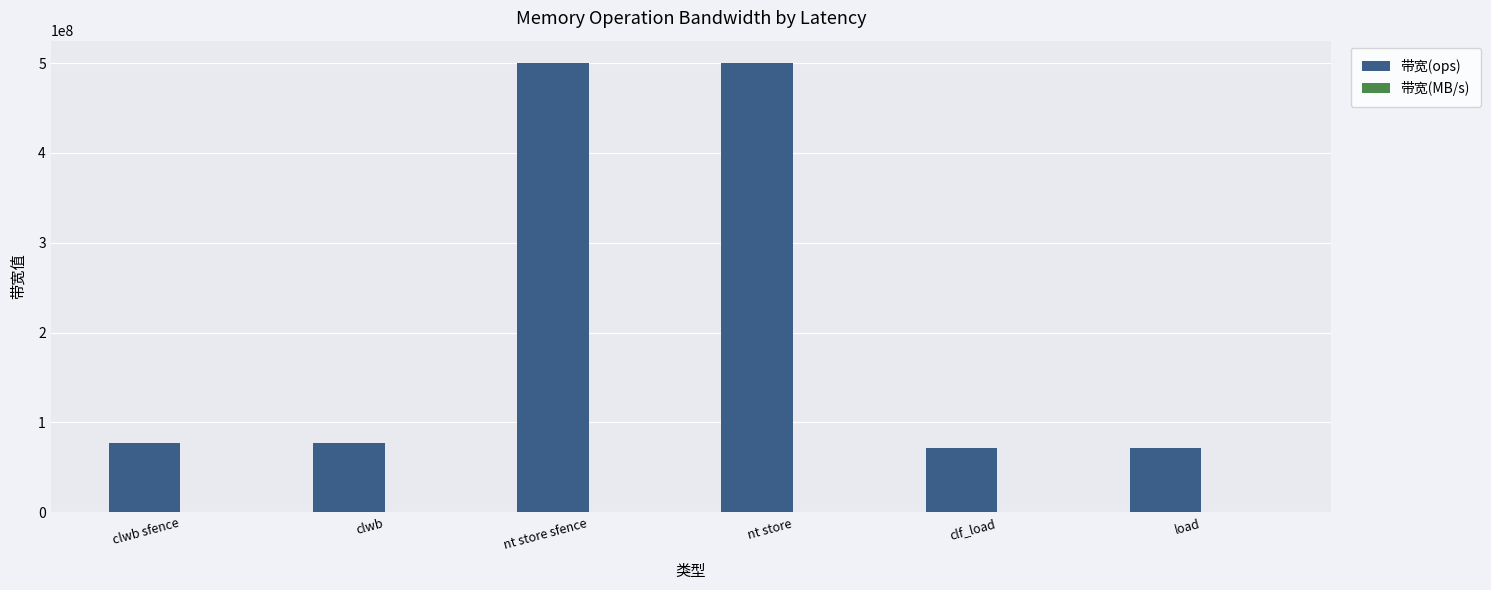

What is the greatest value displayed?

500000000